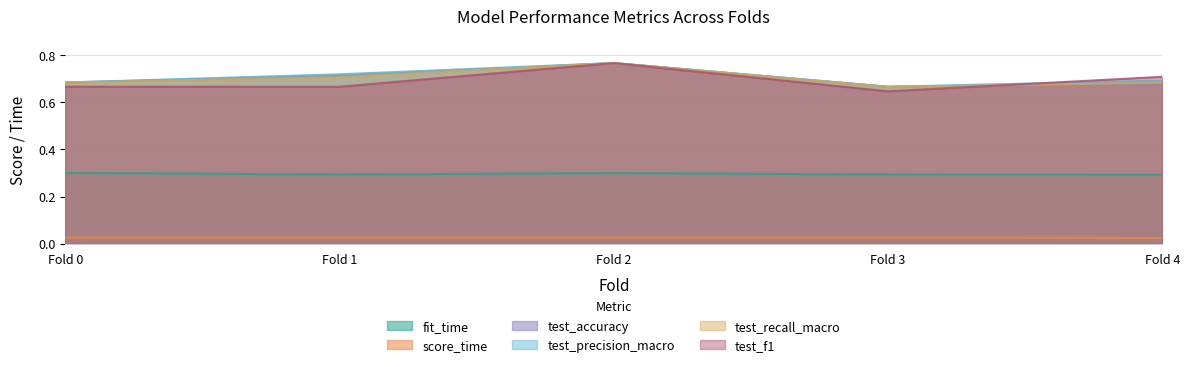

What is the difference between the maximum and minimum values in the test_f1 series?

0.1